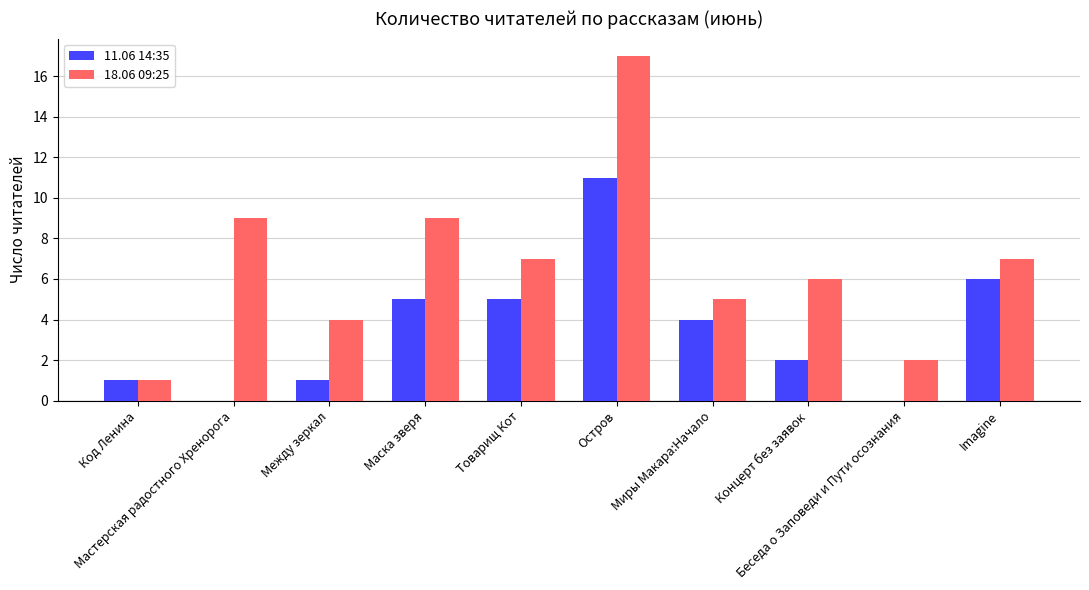

What is the maximum value shown in the chart?

17